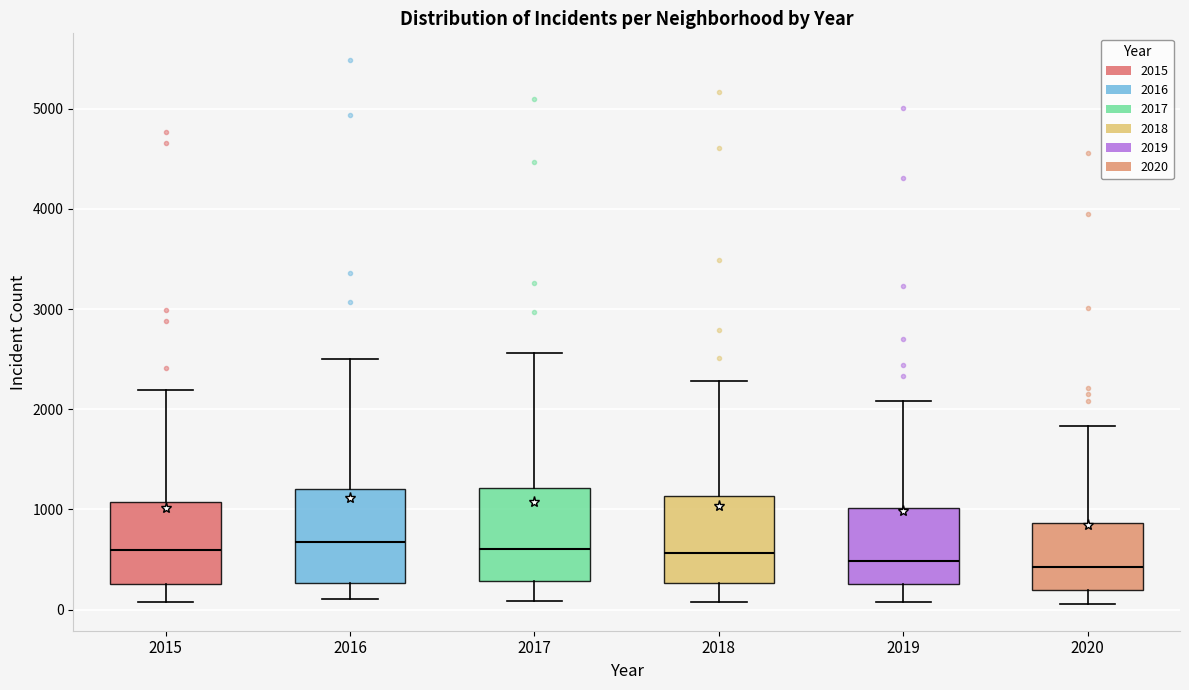

Reading left to right, transcribe this box plot: for each box, give where its median line is, the range the box spans, and where its two whiskers end, as read against the y-axis. The values are not printed on the chart, so give them approximately, as read against the axis.

2015: median 600, box 300 to 1100, whiskers 100 to 2200
2016: median 700, box 300 to 1200, whiskers 100 to 2500
2017: median 600, box 300 to 1200, whiskers 100 to 2600
2018: median 600, box 300 to 1100, whiskers 100 to 2300
2019: median 500, box 300 to 1000, whiskers 100 to 2100
2020: median 400, box 200 to 900, whiskers 100 to 1800